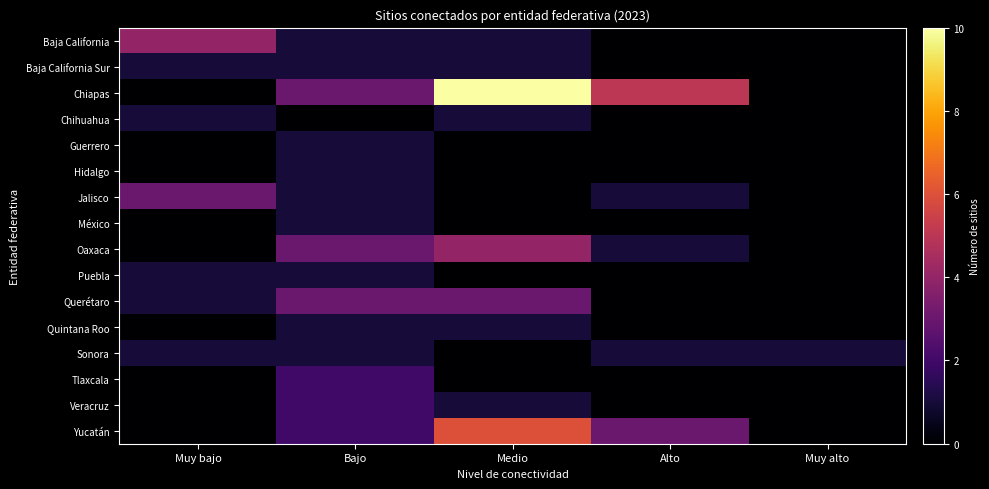

At how many categories does at least one series exceed 5?

1